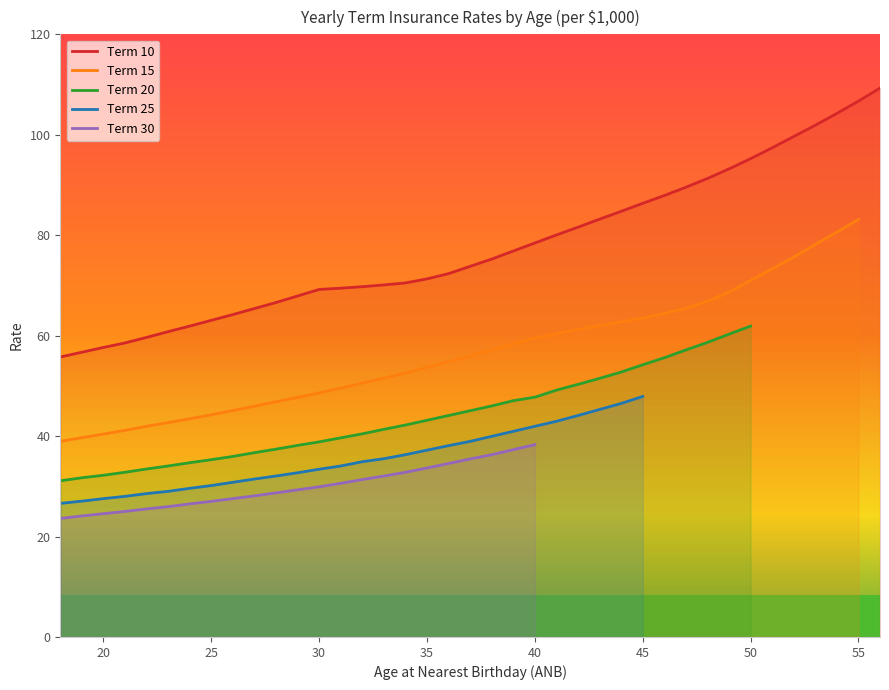

What is the average value of the Term 15 series?

55.1